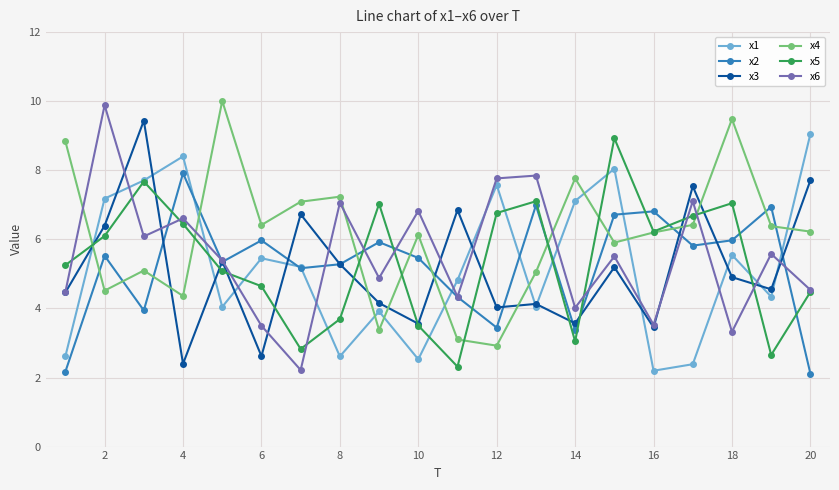

How many distinct data groups are displayed?

6